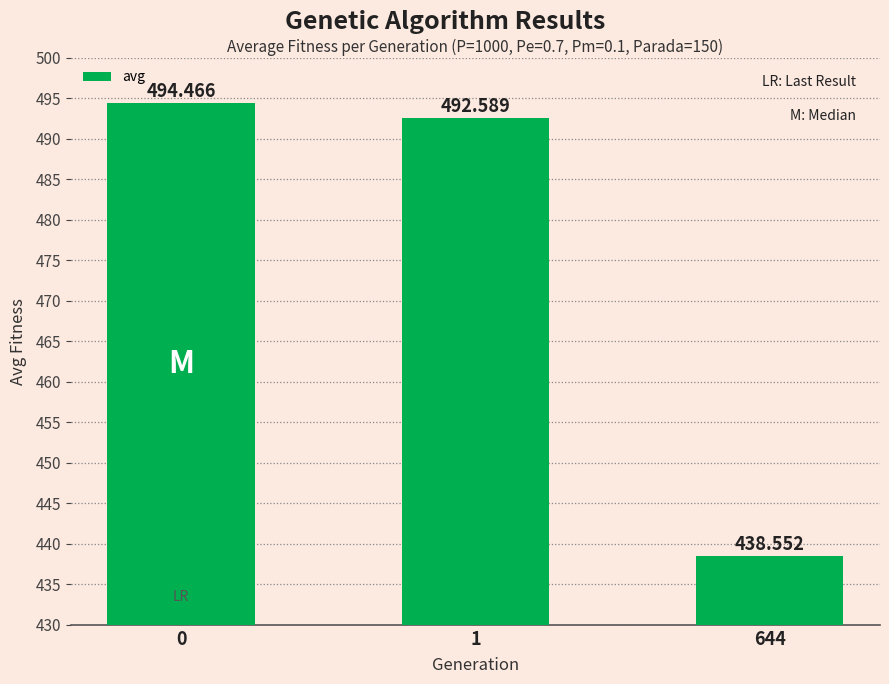

True or false: the data shows 438.6 at 644.

True